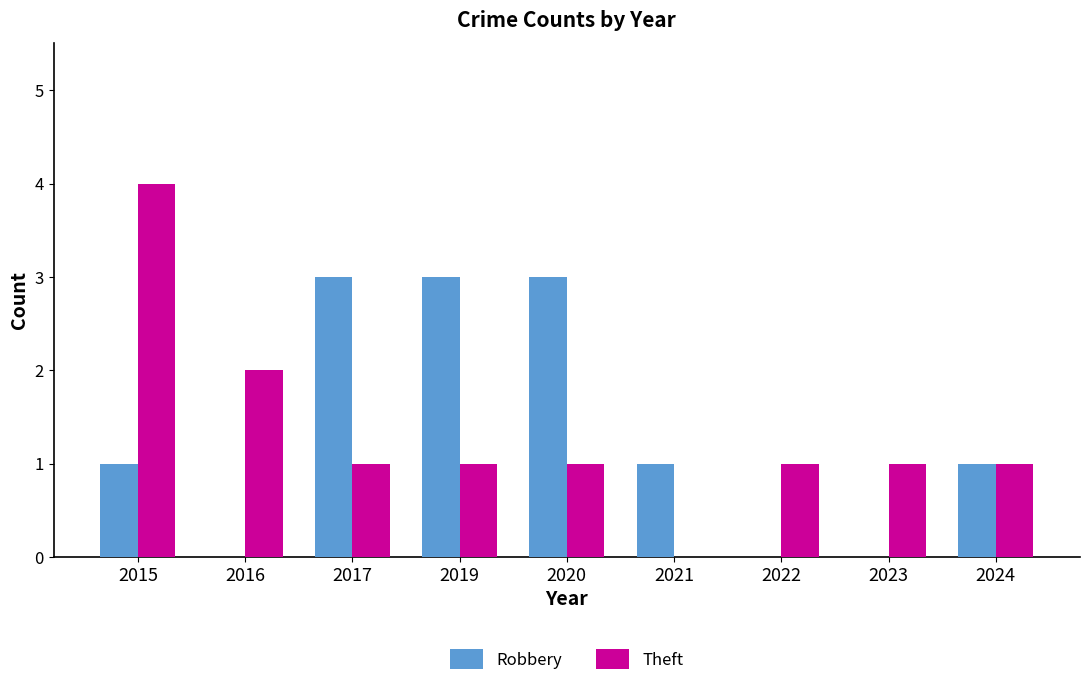

Is it true that Theft equals 2 at 2024?

False